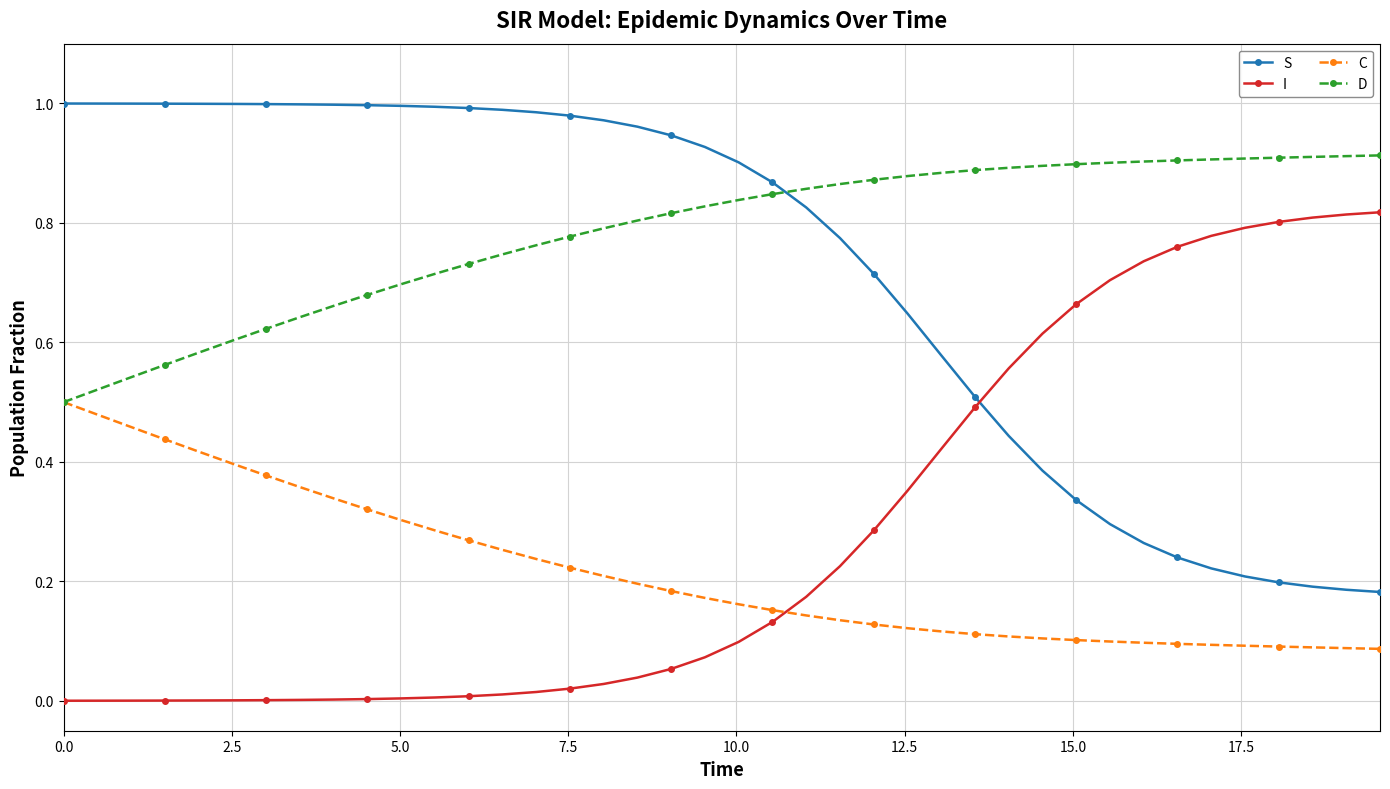

List the series in order of their peak value, highest first.

S, D, I, C